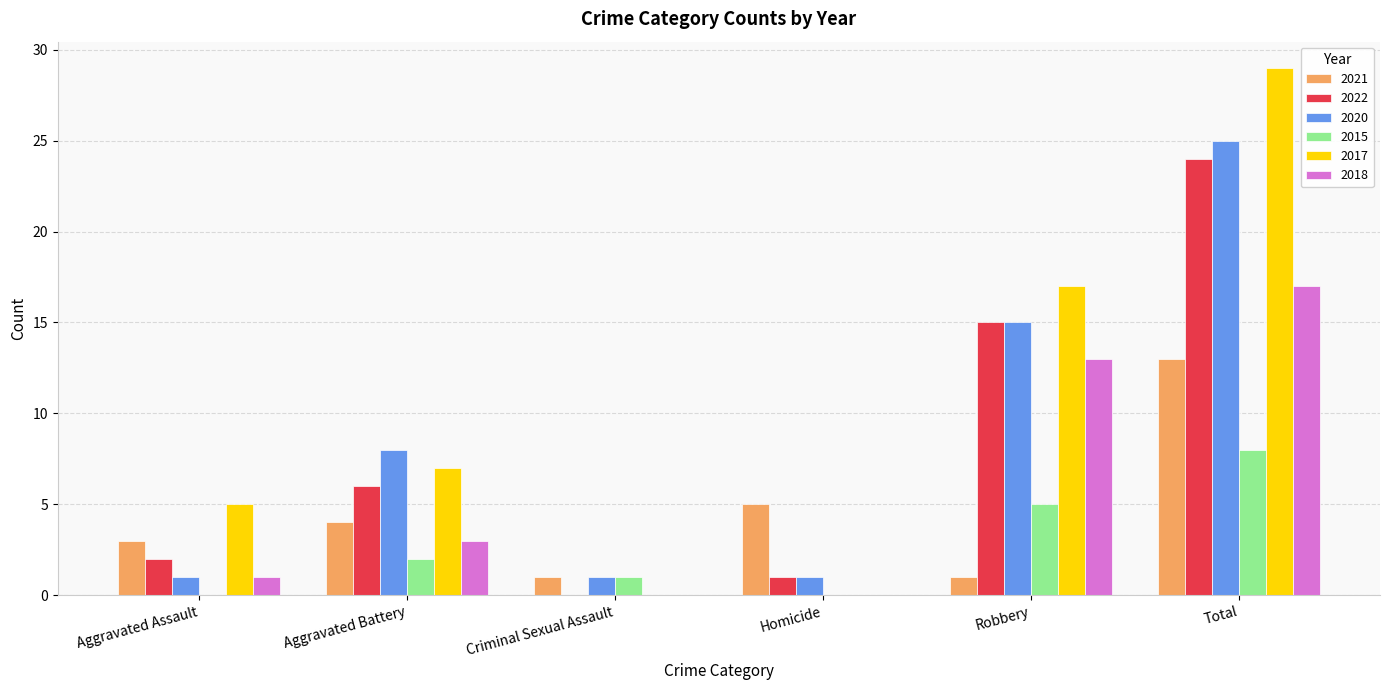

What is the sum of all 2018 values?

34